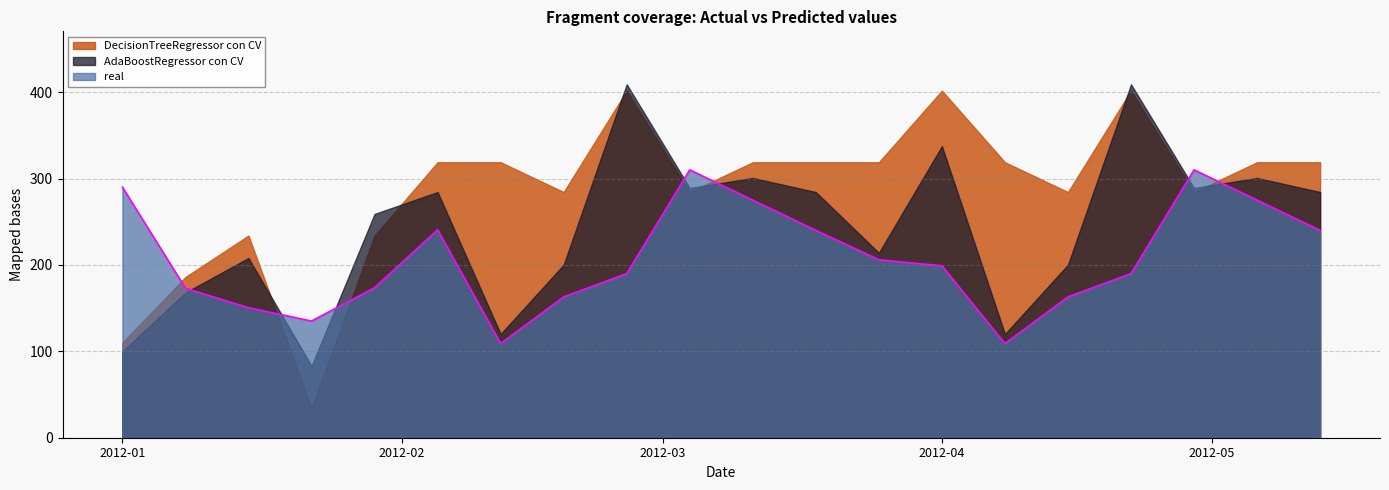

Rank the series by their average value, from highest to lowest.

DecisionTreeRegressor con CV, AdaBoostRegressor con CV, real